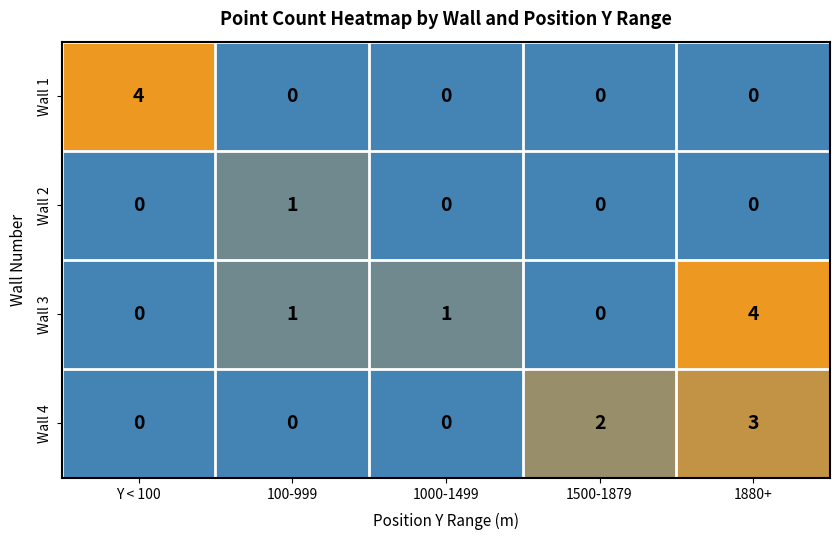

What is the maximum value shown in the chart?

4